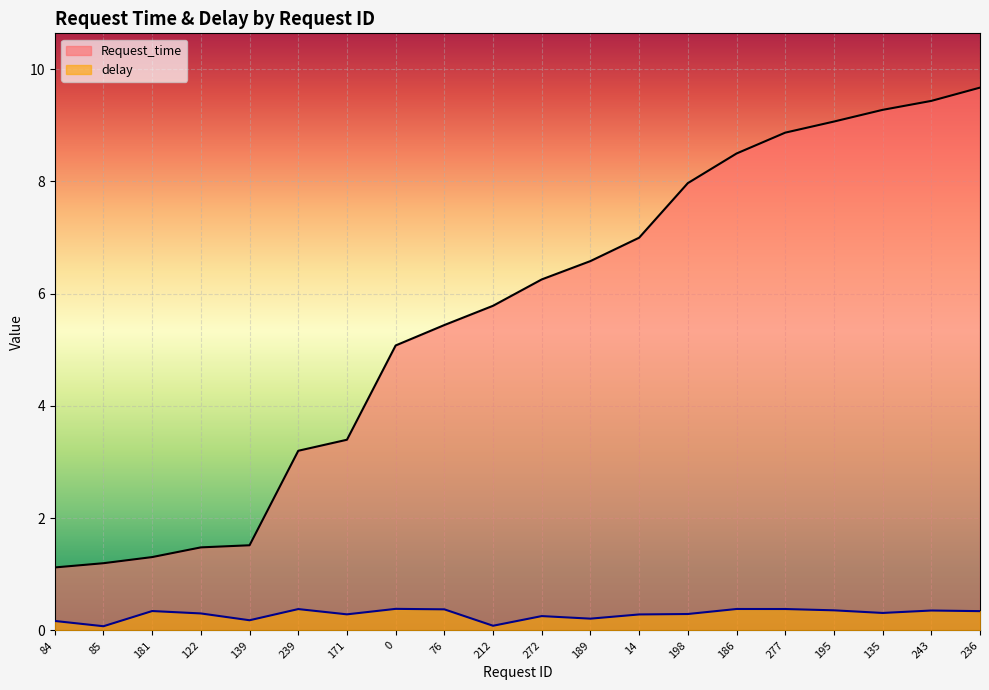

Between 212 and 236, which series saw the biggest shift?

Request_time